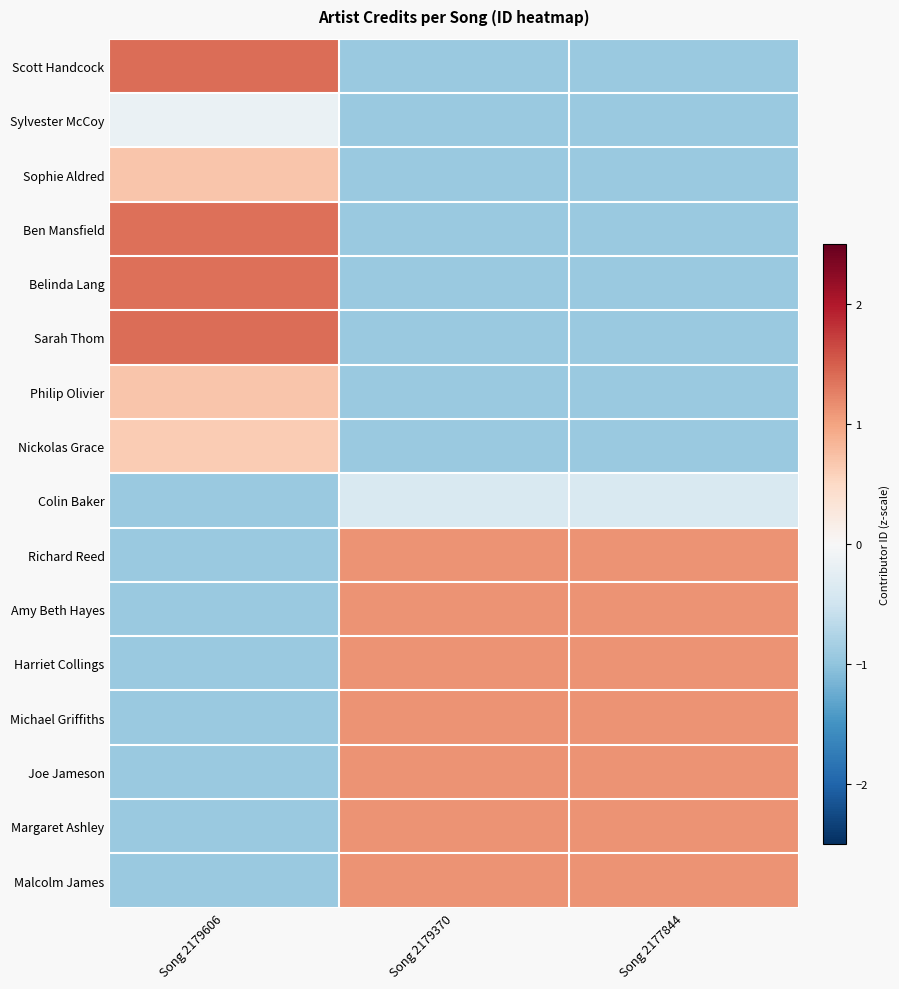

At which category is the sum across all series the highest?

Song 2179606